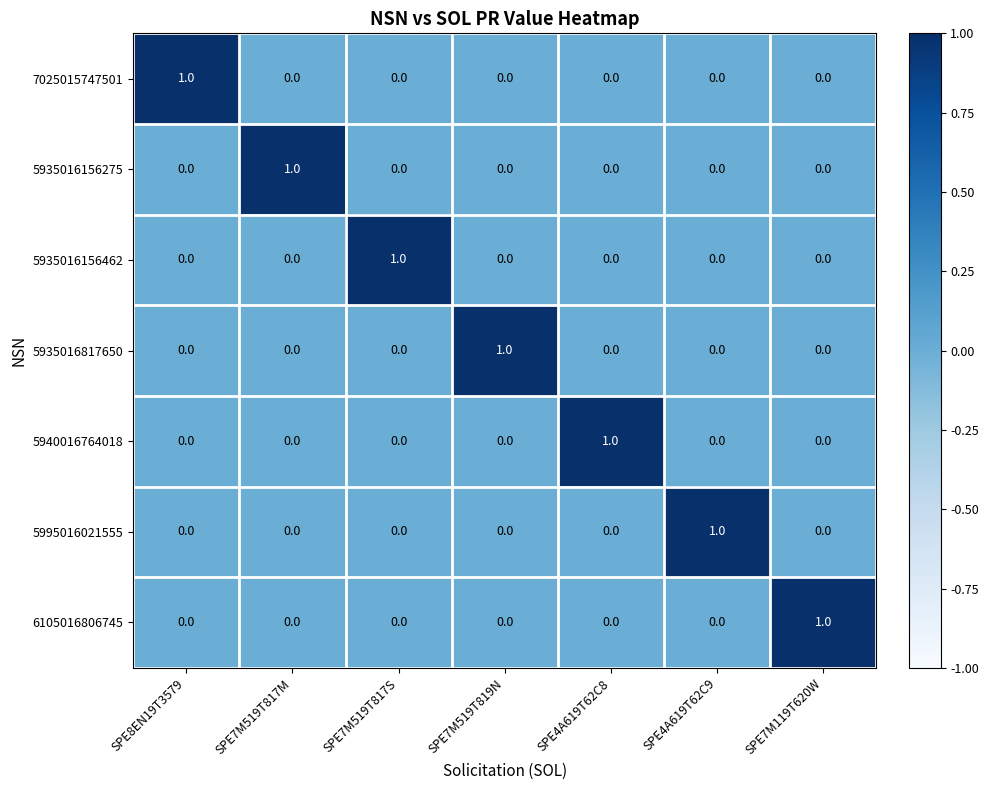

At how many categories does at least one series exceed 0?

7